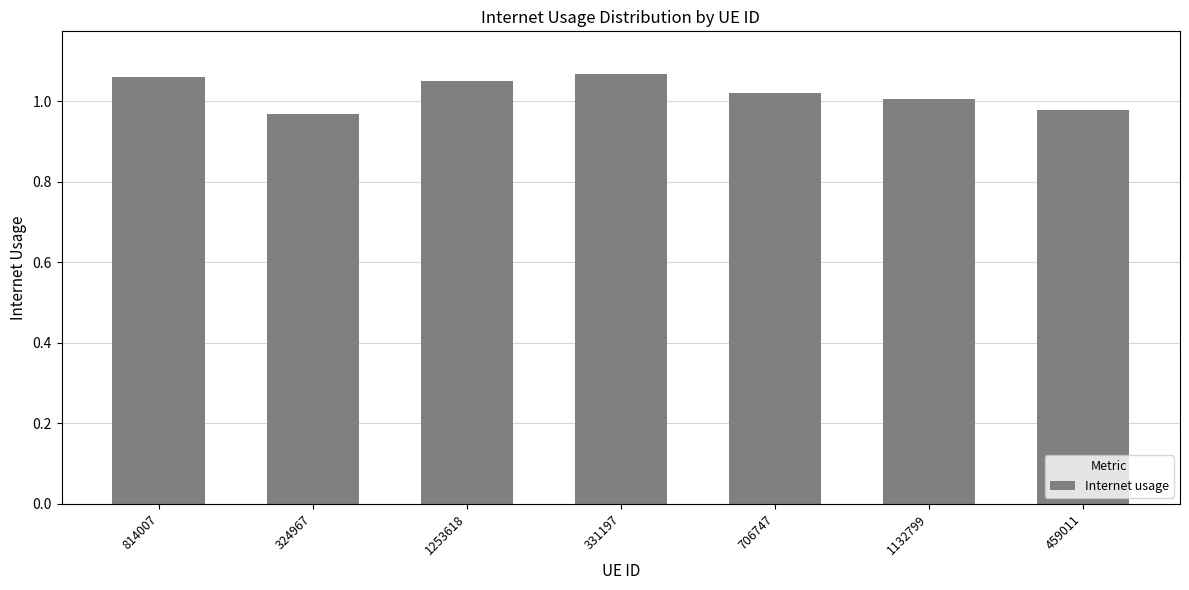

Is it true that the value at 814007 is 0.4?

False